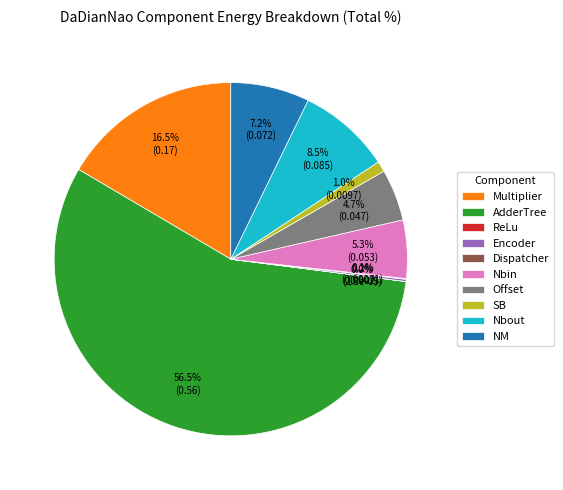

Between SB and Nbout, which is larger?

Nbout